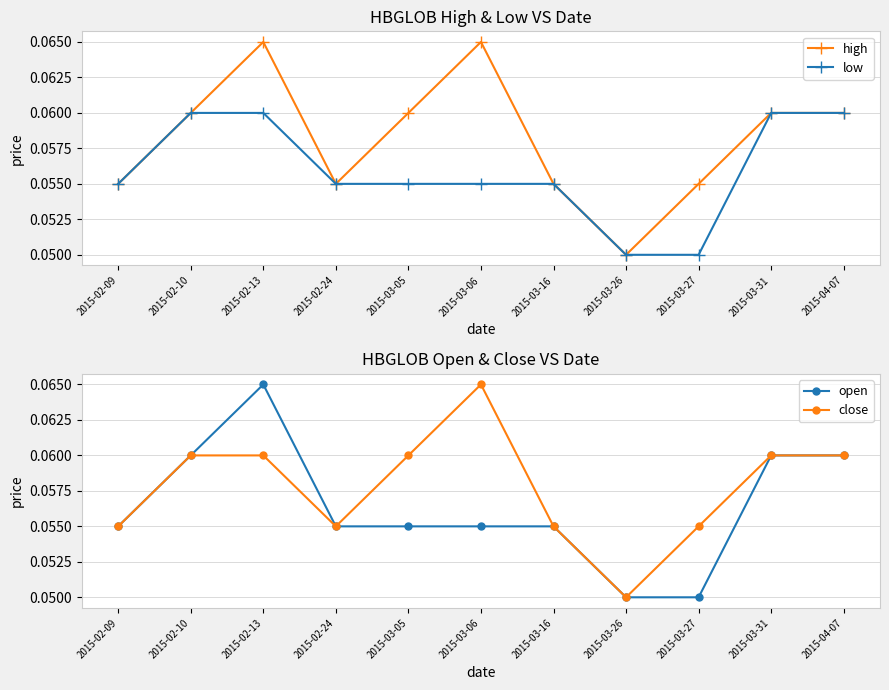

What is the greatest value displayed?

0.1